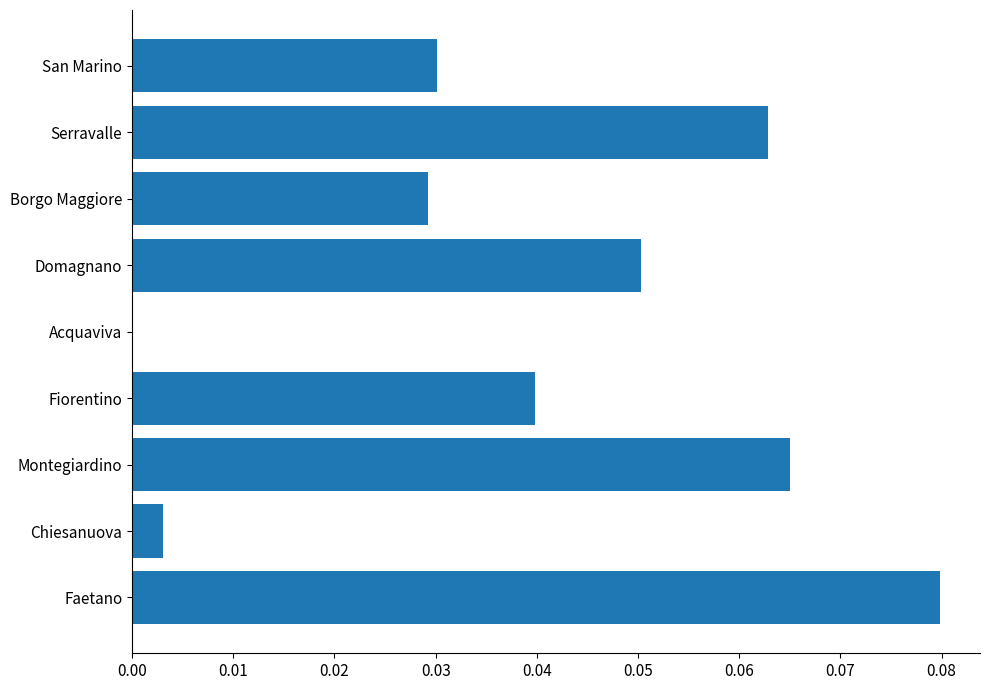

Which category has the highest value across all series?

Faetano